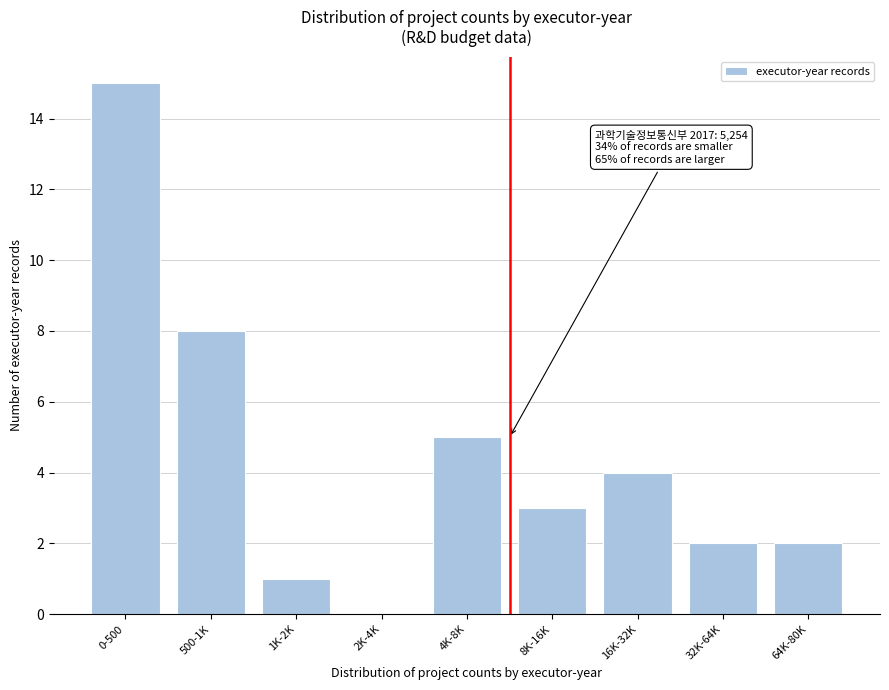

Reading right to left, extract all data points from this chart.

64K-80K=2	32K-64K=2	16K-32K=4	8K-16K=3	4K-8K=5	2K-4K=0	1K-2K=1	500-1K=8	0-500=15